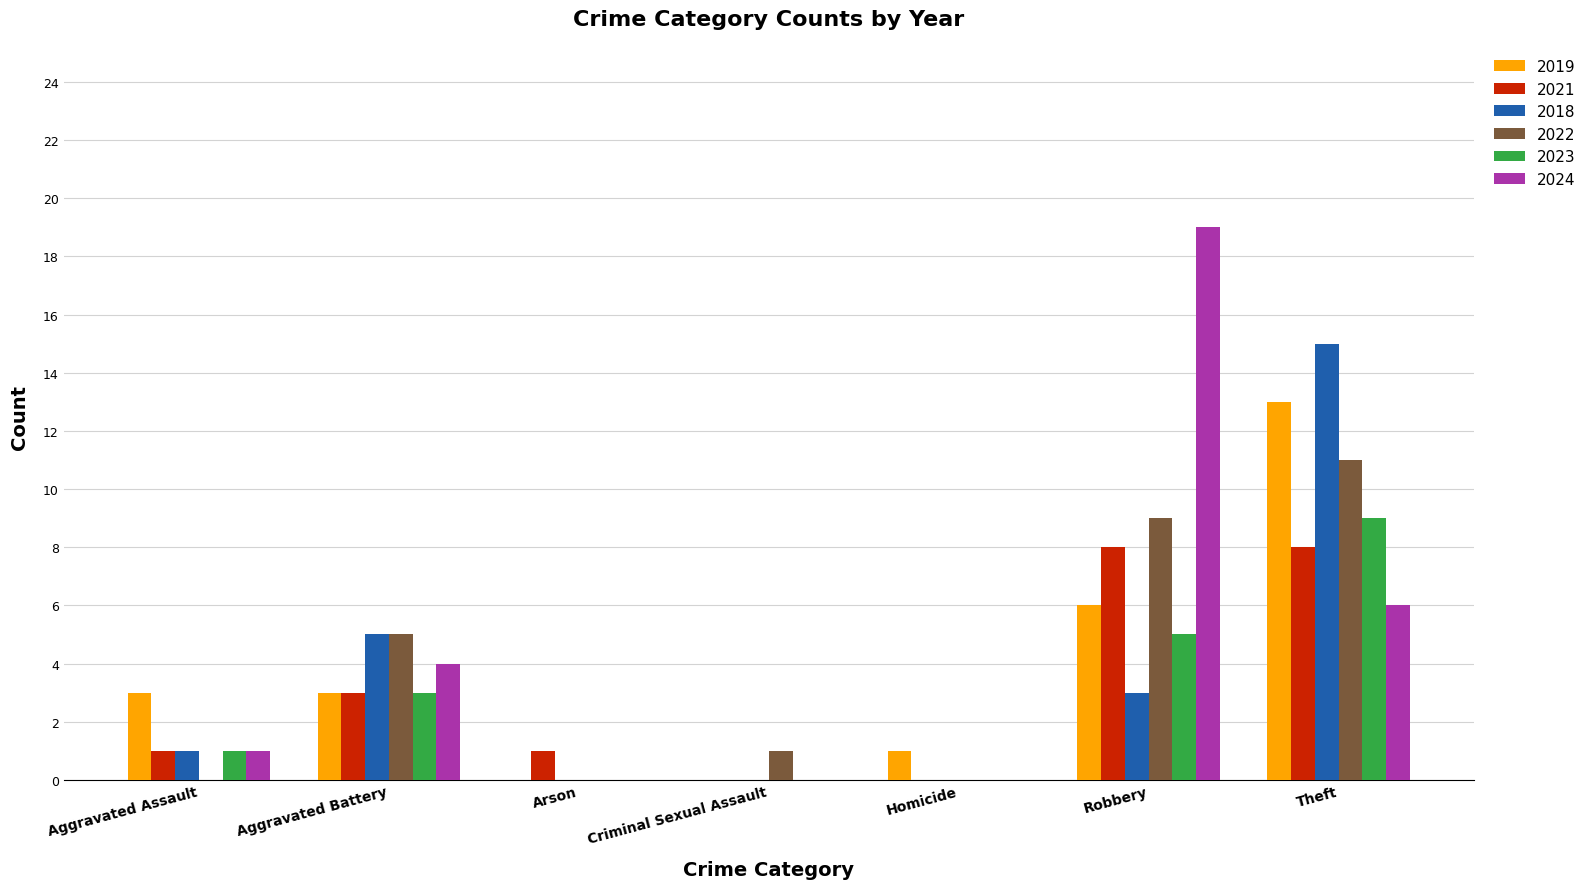

At which category is the sum across all series the highest?

Theft